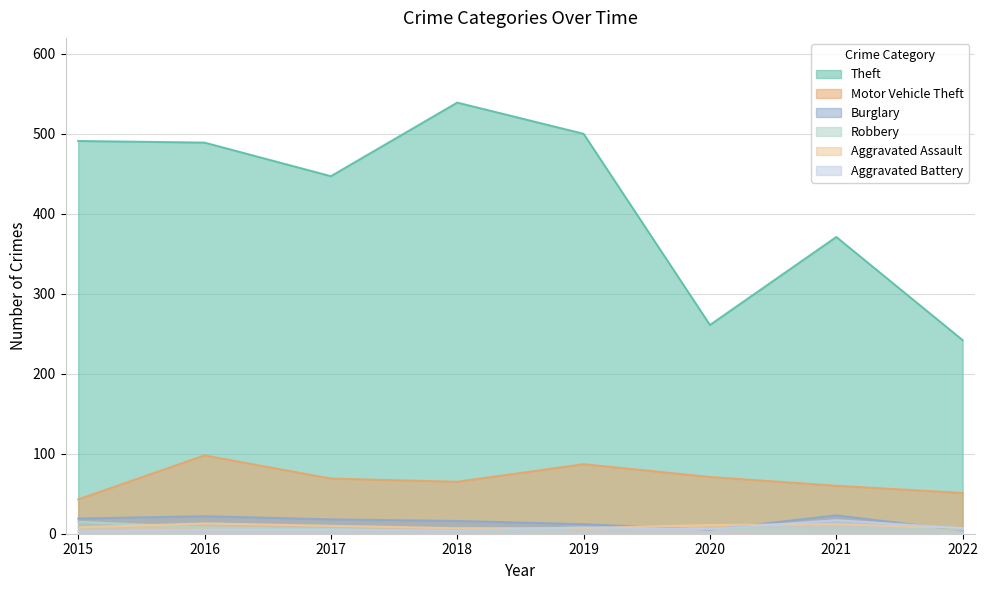

True or false: Theft has more than 0 points higher than both neighbors.

True